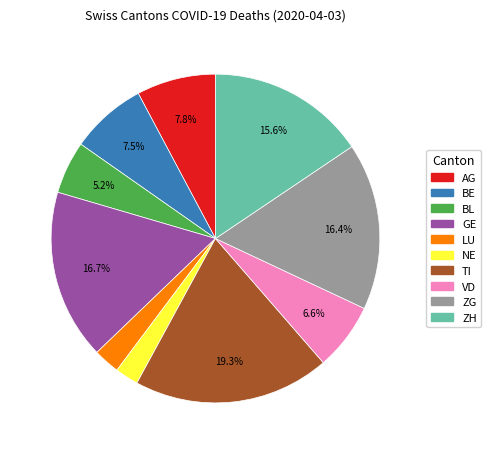

What is the ratio of the value at GE to the value at TI?

0.9